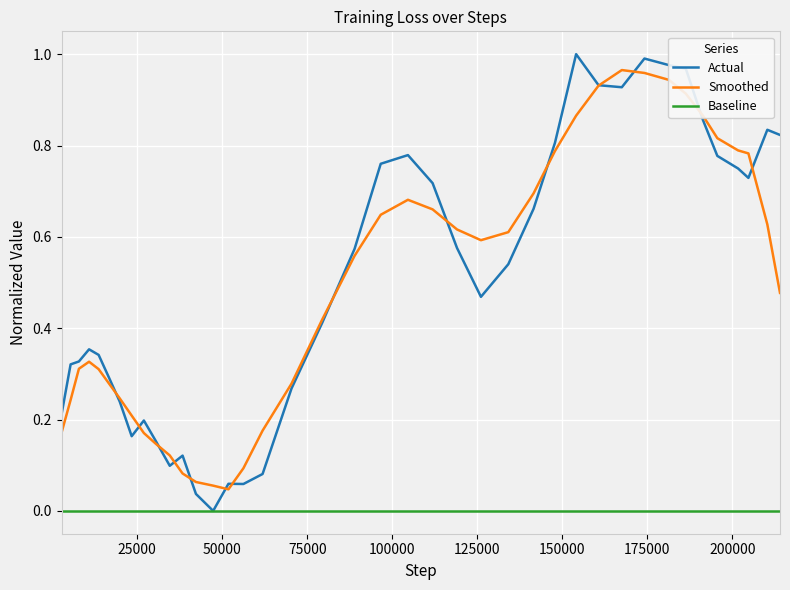

True or false: Smoothed has more than 0 interior local peaks.

True